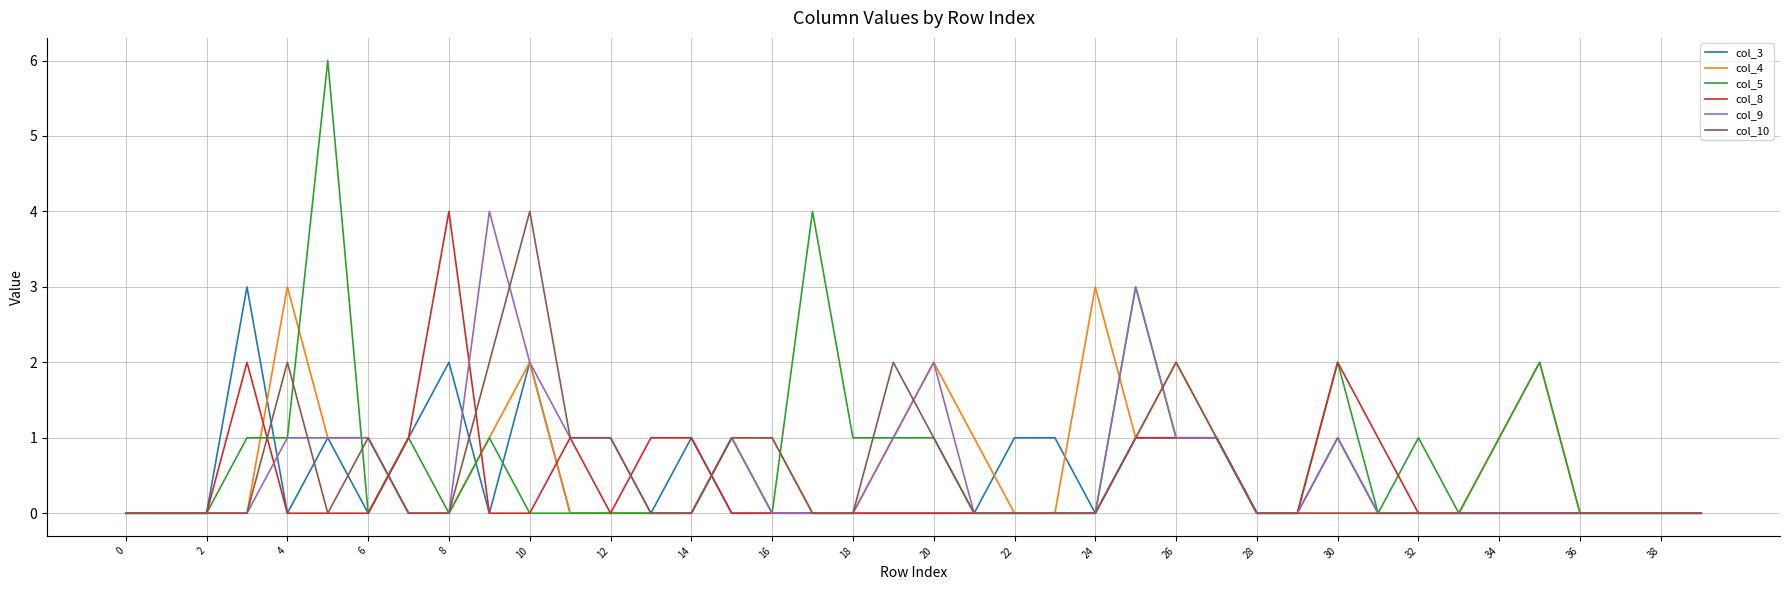

Which series has the largest range (max minus min)?

col_5